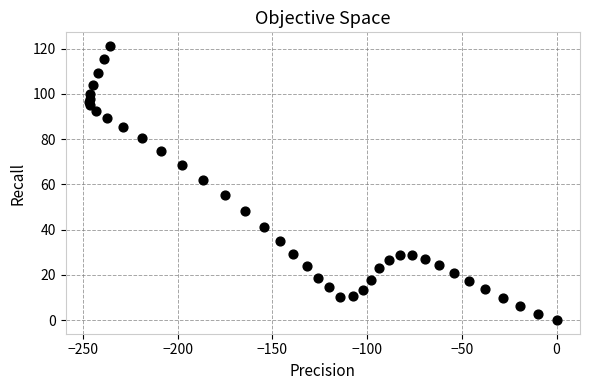

What Y value in the scatter plot is closest to 60?

62.1